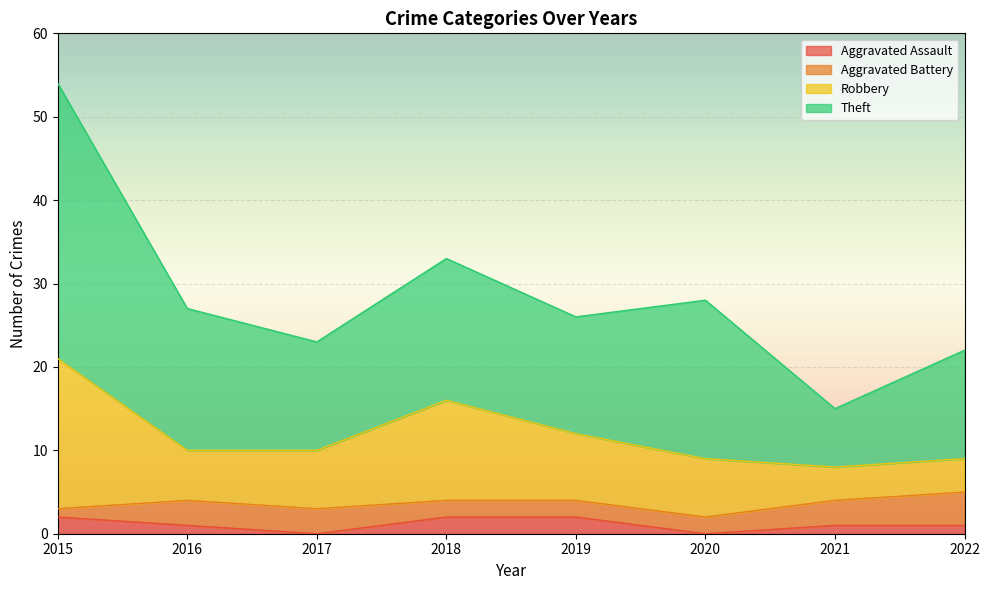

At which category is the sum across all series the highest?

2015